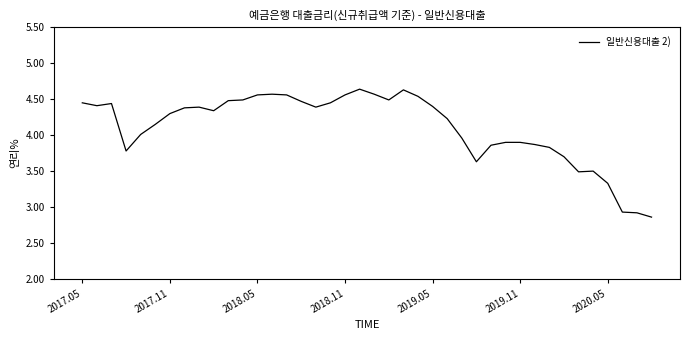

What is the difference between the maximum and minimum values?

1.8